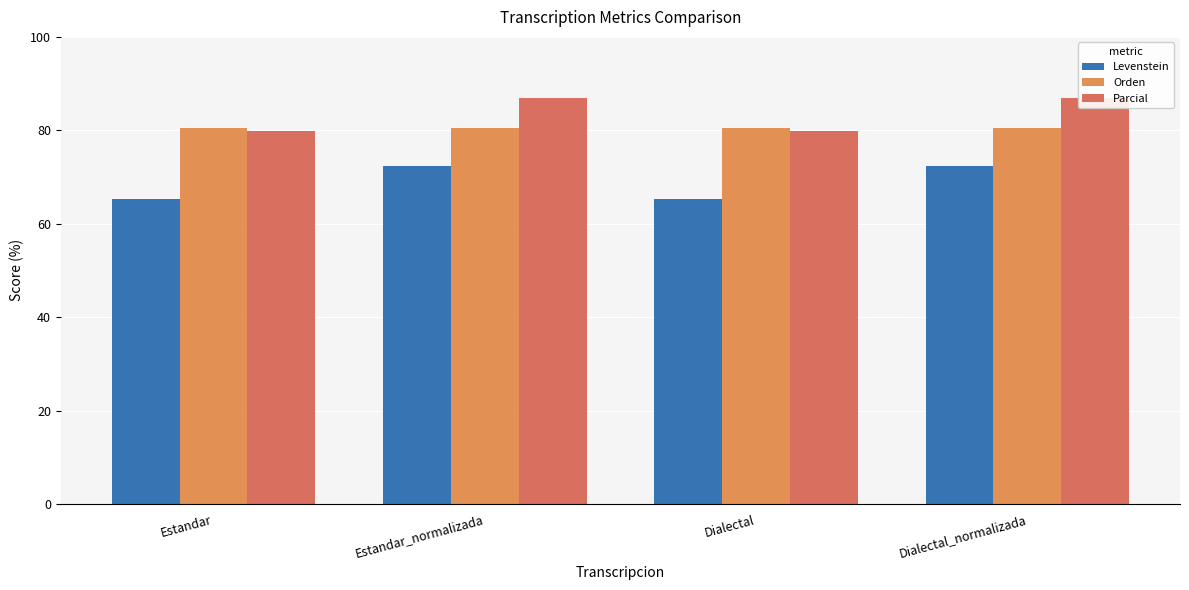

Are the bars grouped side by side (vs. stacked)?

Yes